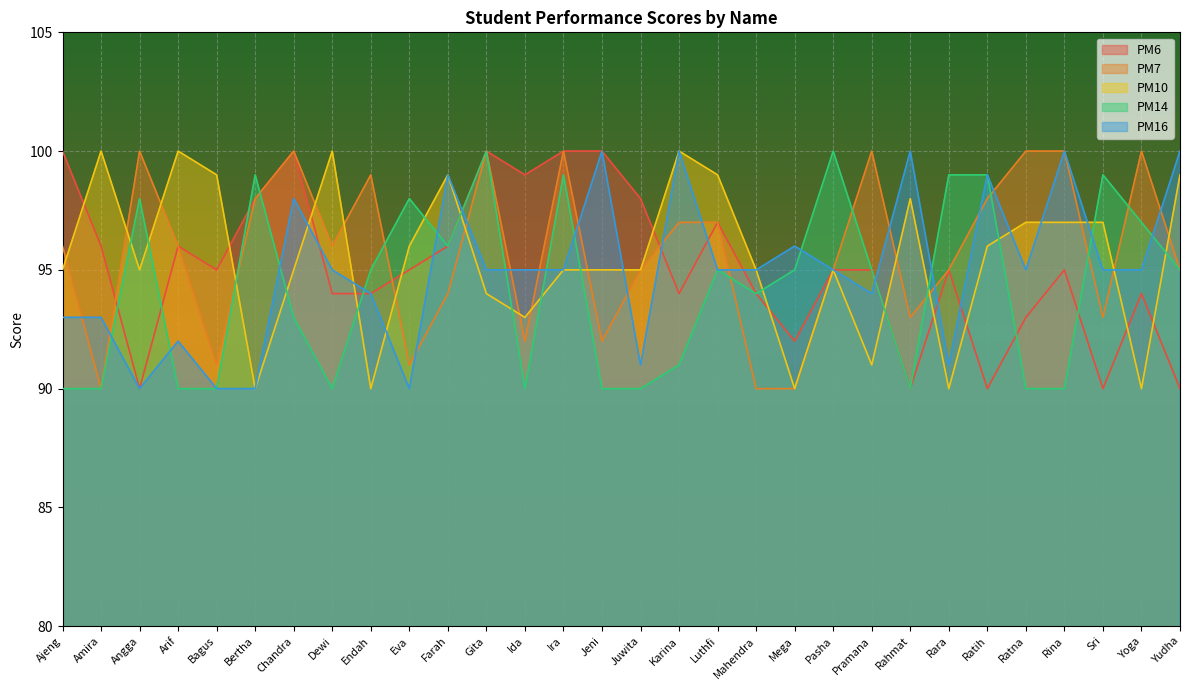

What is the sum of all PM14 values?

2827